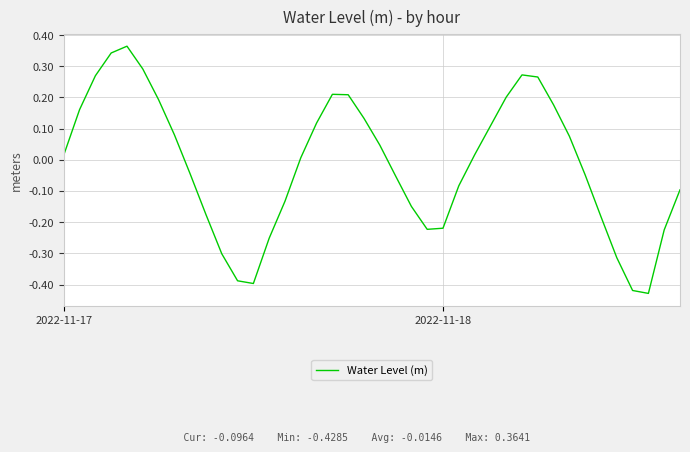

What is the difference between the maximum and minimum values?

0.8